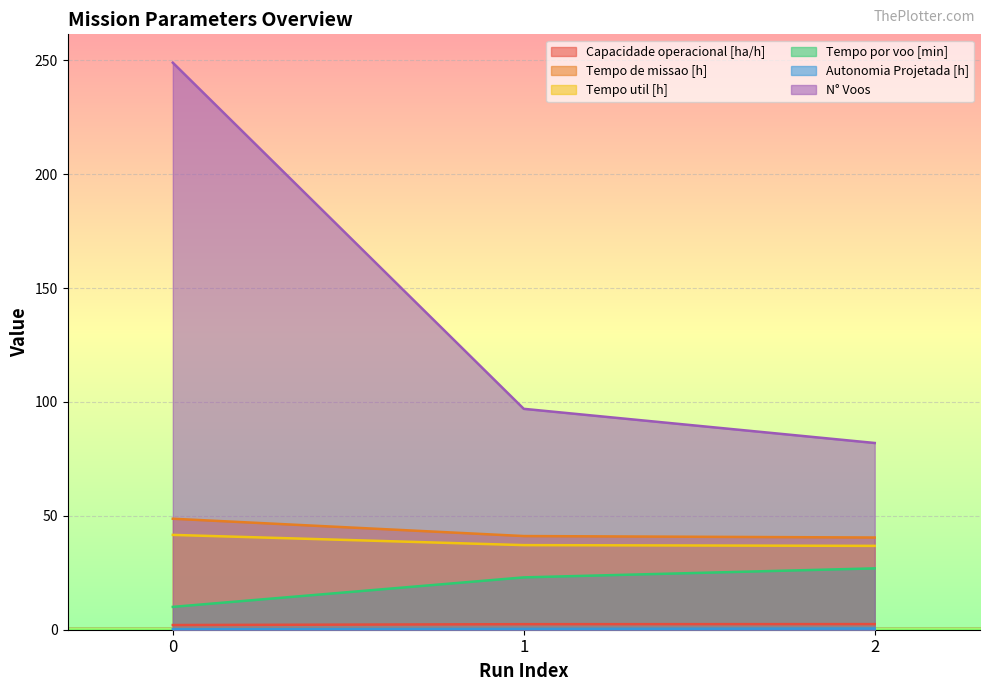

Is the value of Tempo de missao [h] at 2 greater than the value of Capacidade operacional [ha/h] at 0?

Yes